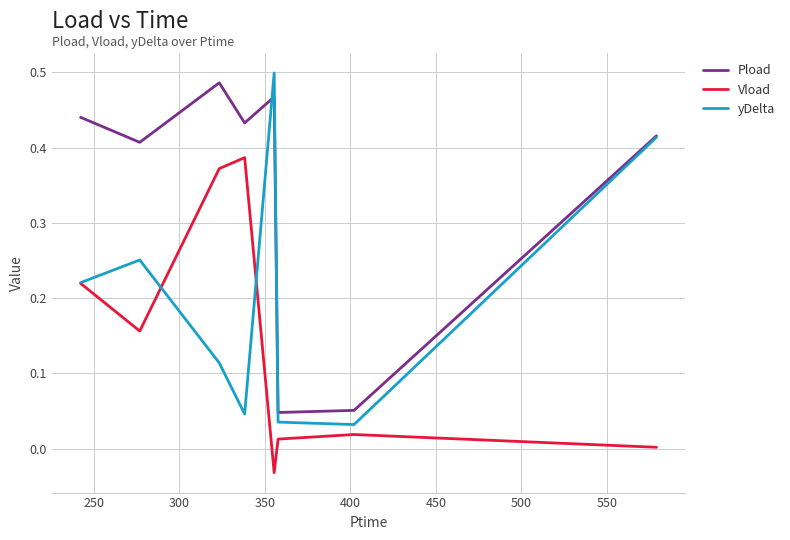

Which series has the largest total across all categories?

Pload